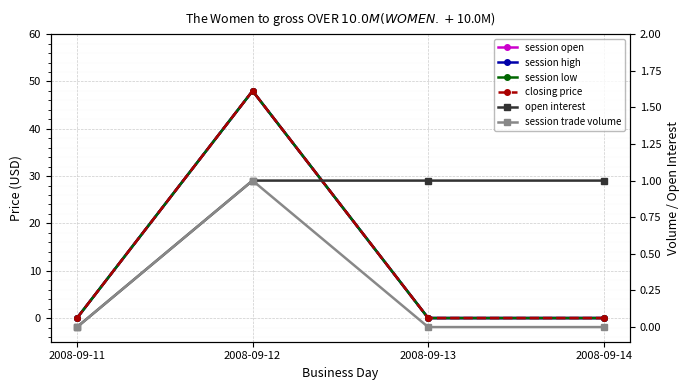

What is the total value across all series at 2008-09-12?

194